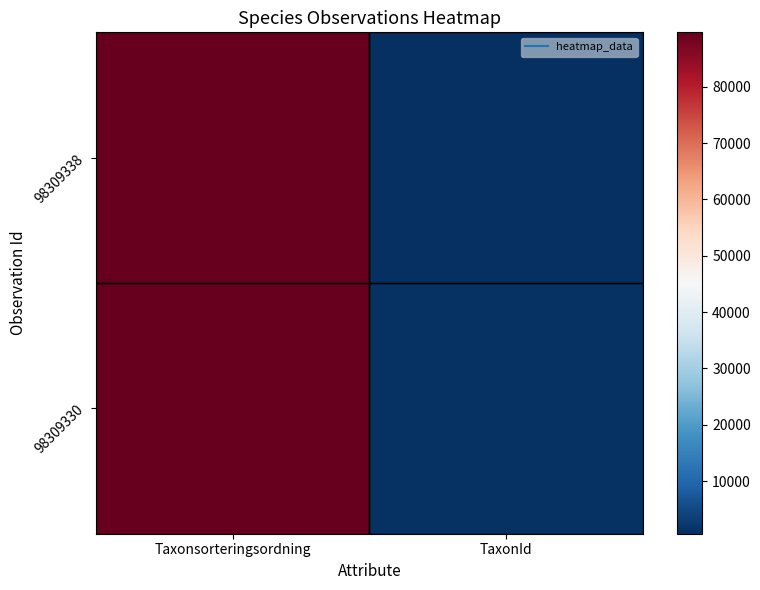

Reading left to right, list all the values displayed in this chart.

98309338: Taxonsorteringsordning=89673	TaxonId=658
98309330: Taxonsorteringsordning=89388	TaxonId=1108